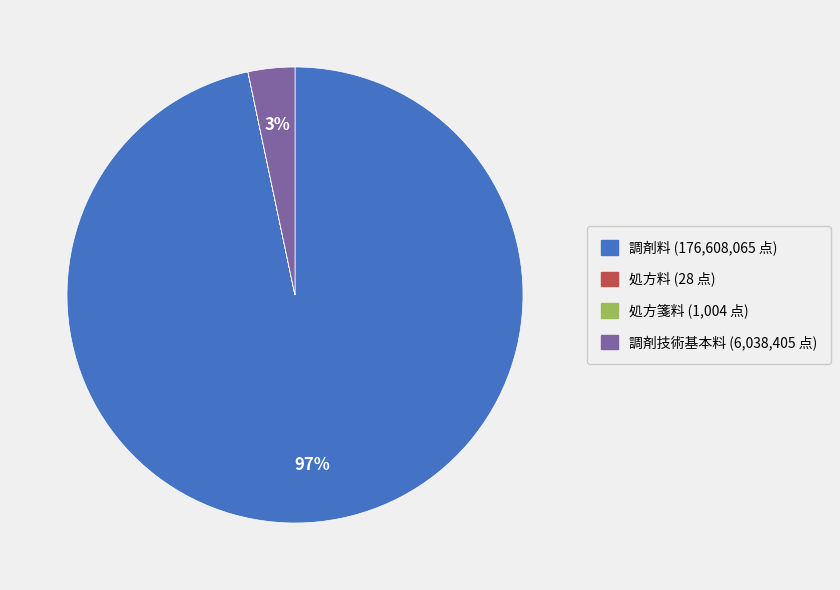

To the nearest percent, what portion does 調剤料 represent?

97%